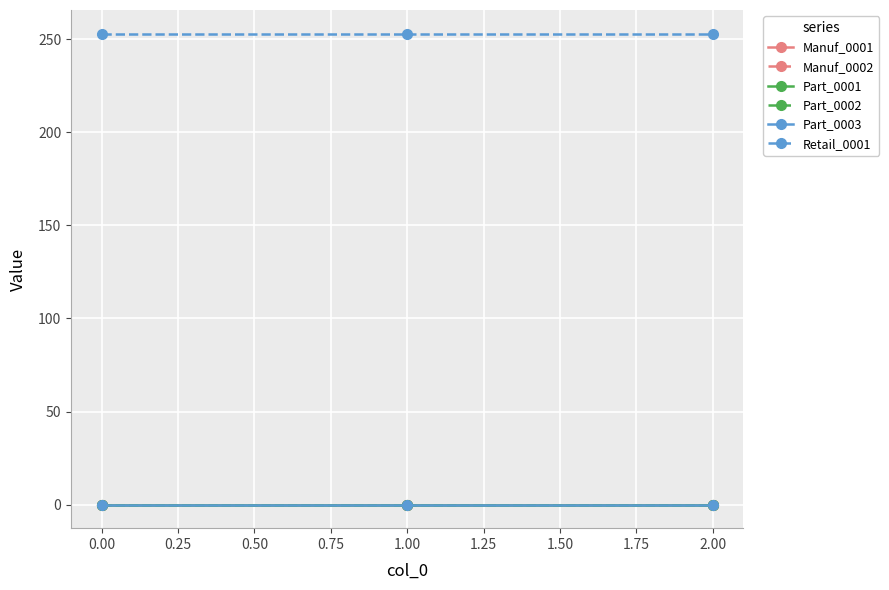

Is this an area chart (filled region under the line)?

No